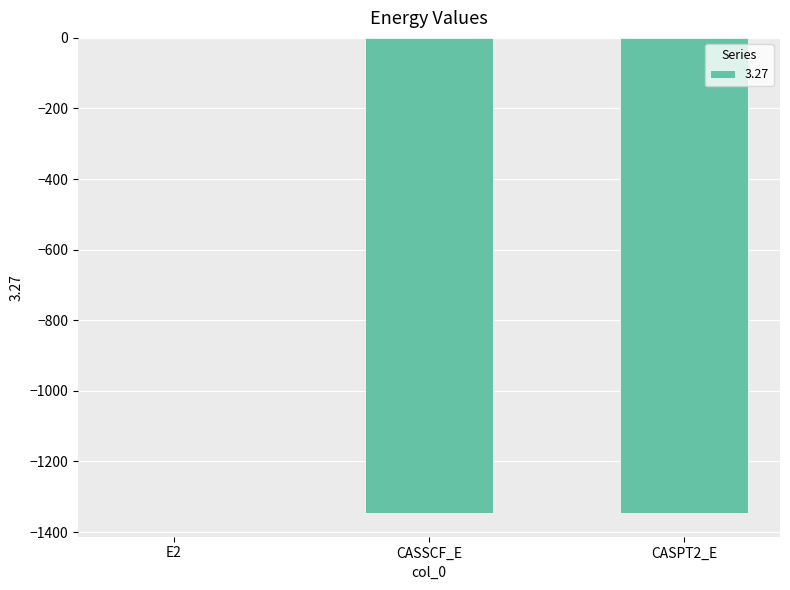

The value at CASPT2_E is -342.8. True or false?

False